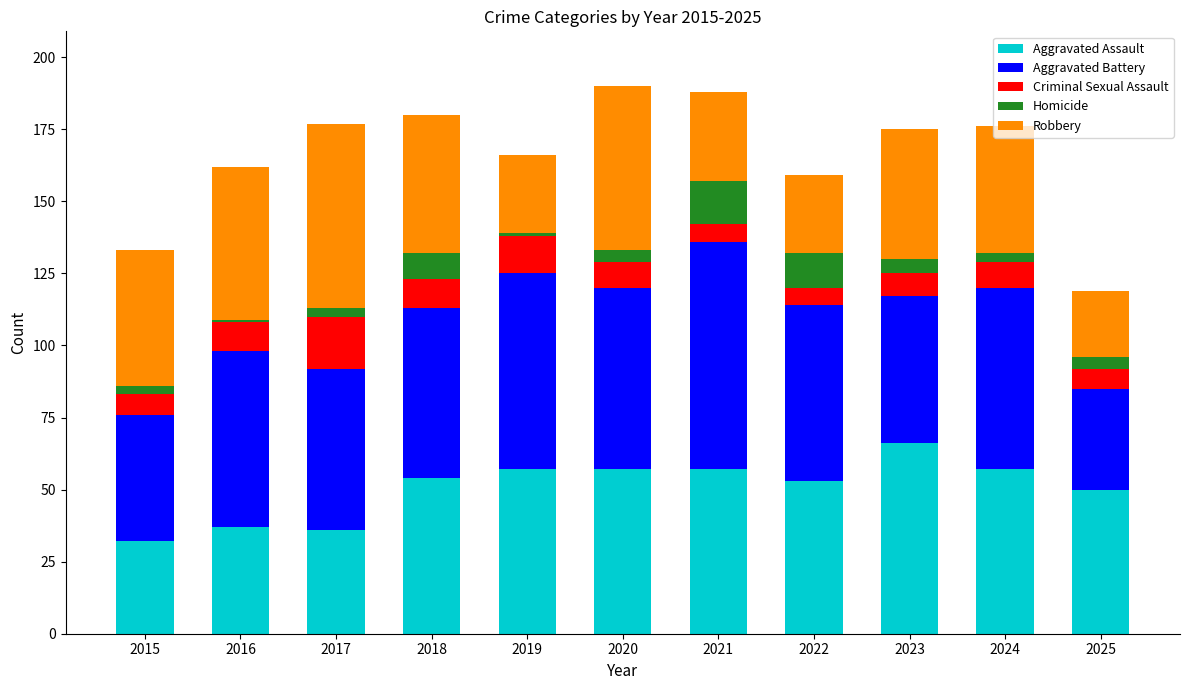

What is the minimum value for Aggravated Assault?

32